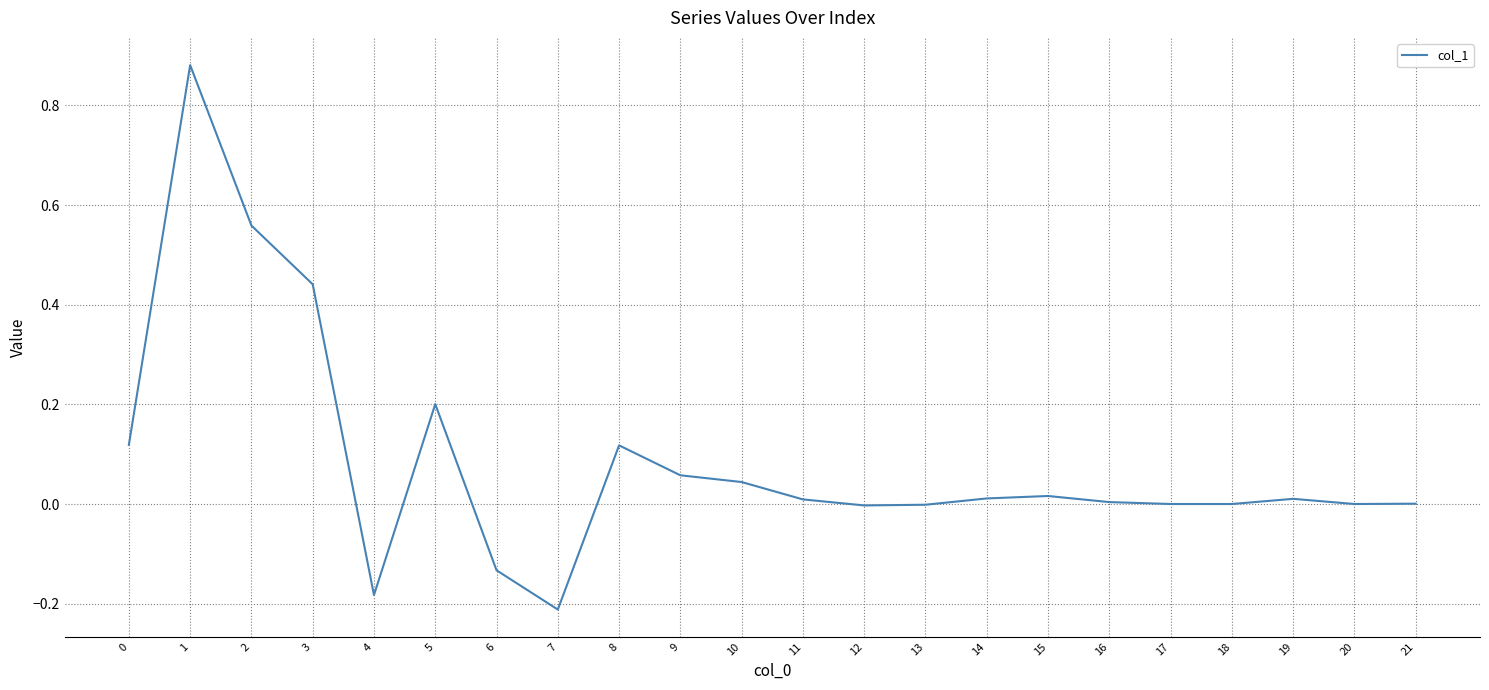

What is the difference between the maximum and minimum values?

1.1